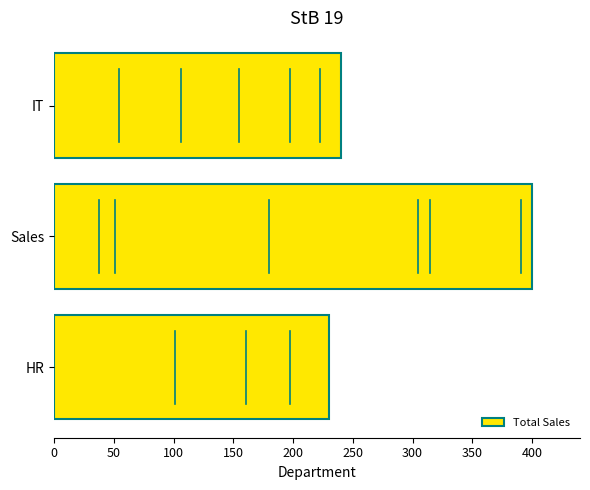

Rank the categories by value from lowest to highest.

HR, IT, Sales